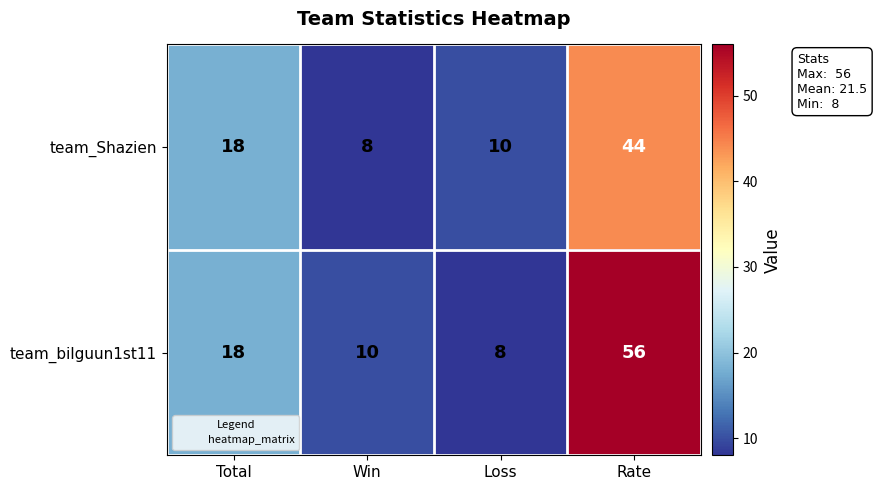

Which series has the largest range (max minus min)?

team_bilguun1st11